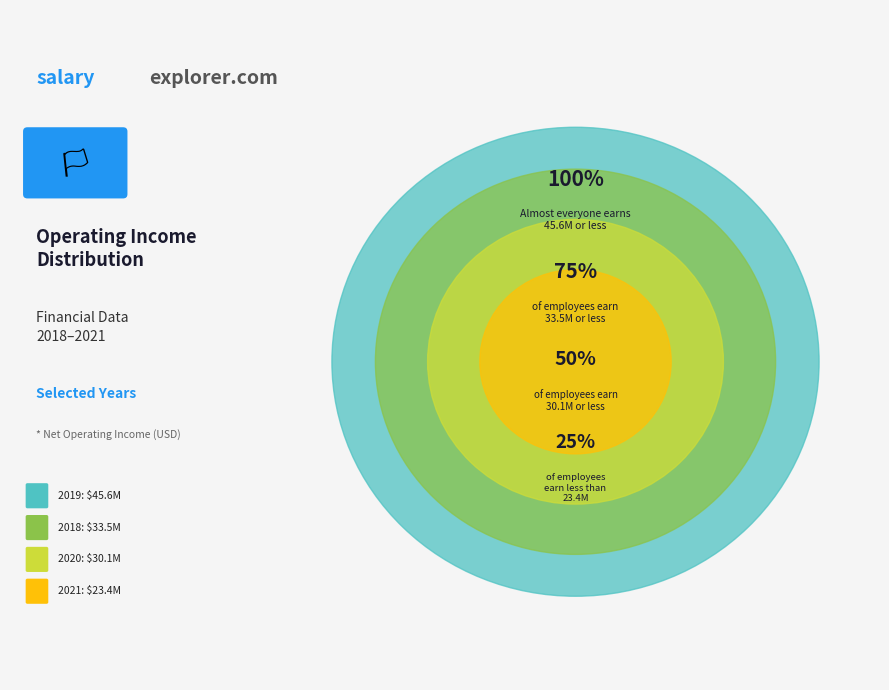

What percentage is NOT represented by 2019?

65.6%